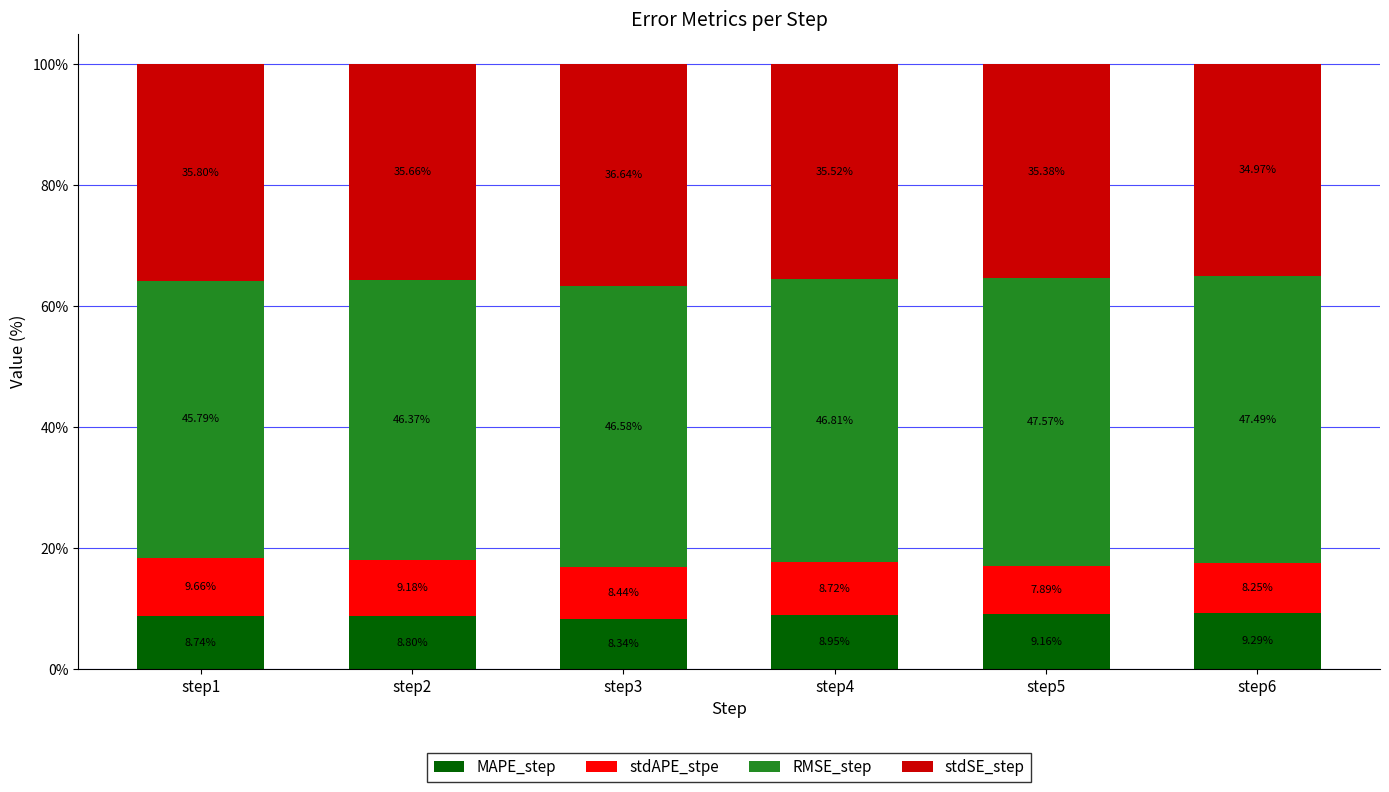

What is the total value across all series at step4?

100.0